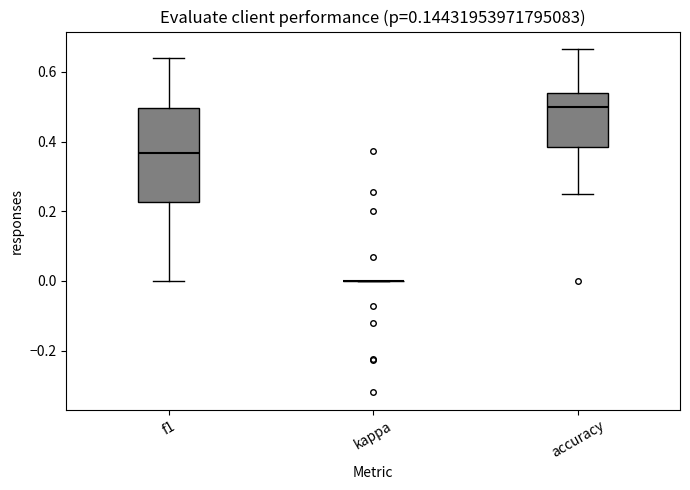

Reading left to right, read every box against the y-axis: the position of its median line, the range the box covers, and the ends of its whiskers. The values are not printed on the chart, so give them approximately, as read against the axis.

f1: median 0.36, box 0.22 to 0.50, whiskers 0.00 to 0.64
kappa: box collapsed to a line at 0.00, whiskers 0.00 to 0.00
accuracy: median 0.50, box 0.38 to 0.54, whiskers 0.26 to 0.66